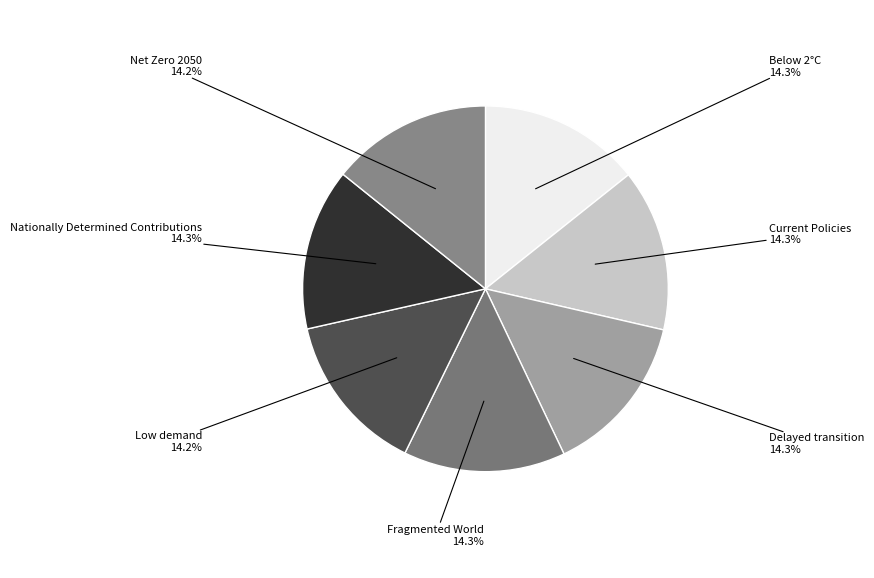

To the nearest percent, what portion does Net Zero 2050 represent?

14%